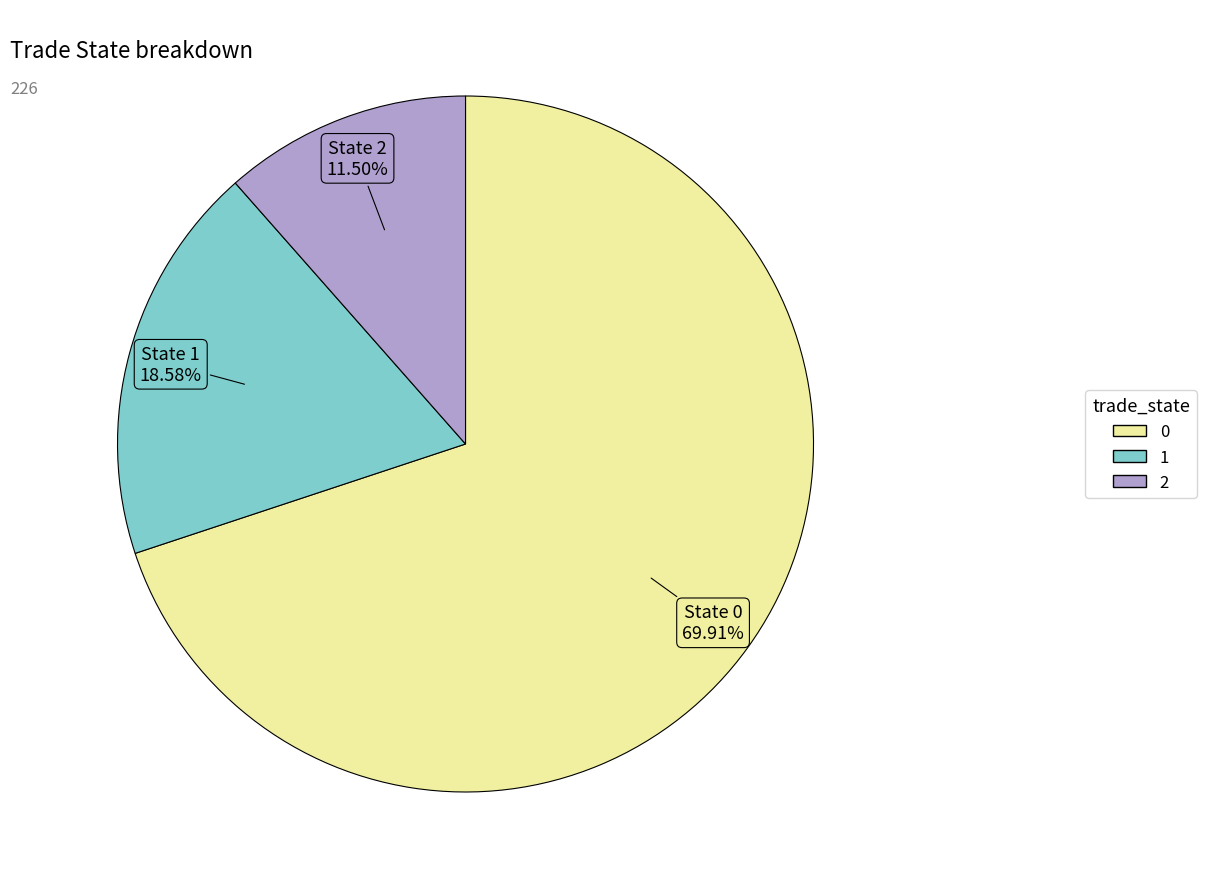

Which slice is the smallest?

2